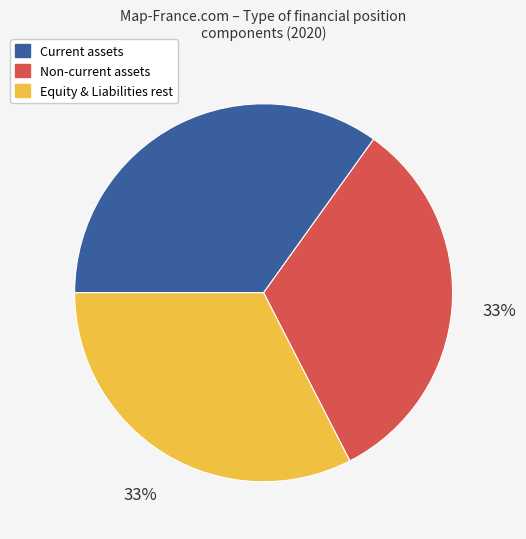

Does any single category account for the majority?

No